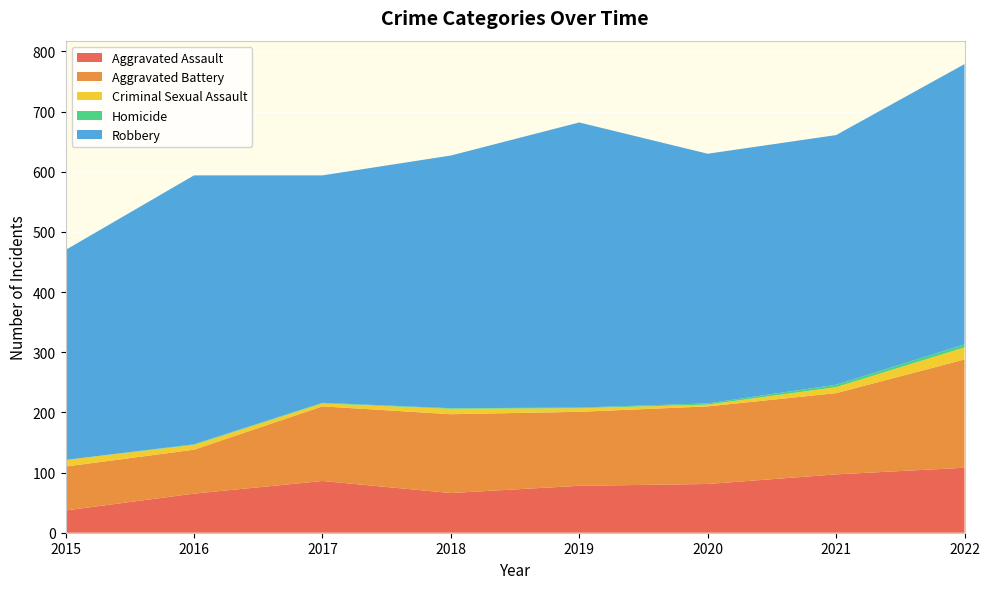

Reading left to right, transcribe all the data shown in this chart.

Aggravated Assault: 2015=37	2016=65	2017=86	2018=66	2019=78	2020=81	2021=97	2022=108
Aggravated Battery: 2015=73	2016=73	2017=124	2018=131	2019=123	2020=129	2021=135	2022=180
Criminal Sexual Assault: 2015=11	2016=8	2017=5	2018=9	2019=6	2020=3	2021=10	2022=20
Homicide: 2015=0	2016=1	2017=1	2018=1	2019=1	2020=2	2021=4	2022=5
Robbery: 2015=349	2016=447	2017=378	2018=420	2019=474	2020=415	2021=415	2022=466